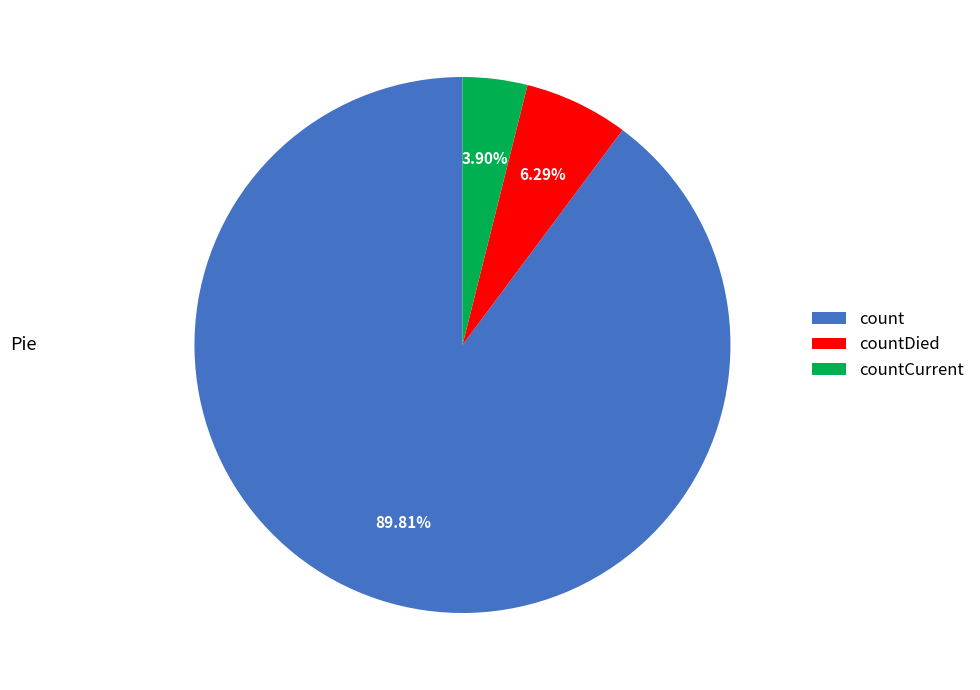

How many slices are in this pie chart?

3